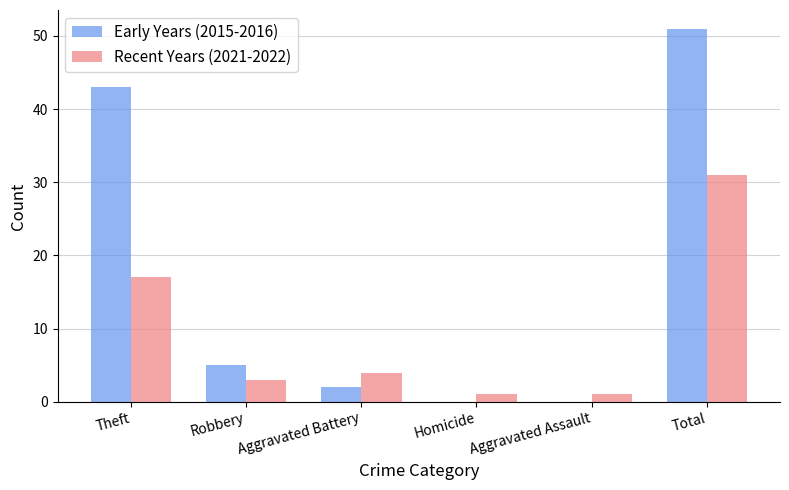

Reading right to left, extract all data points from this chart.

Early Years (2015-2016): Total=51	Aggravated Assault=0	Homicide=0	Aggravated Battery=2	Robbery=5	Theft=43
Recent Years (2021-2022): Total=31	Aggravated Assault=1	Homicide=1	Aggravated Battery=4	Robbery=3	Theft=17